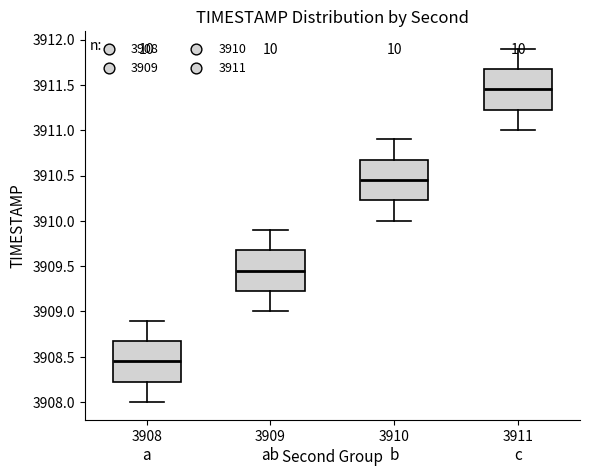

Reading left to right, read every box against the y-axis: the position of its median line, the range the box covers, and the ends of its whiskers. The values are not printed on the chart, so give them approximately, as read against the axis.

3908: median 3908.45, box 3908.25 to 3908.70, whiskers 3908.00 to 3908.90
3909: median 3909.45, box 3909.25 to 3909.70, whiskers 3909.00 to 3909.90
3910: median 3910.45, box 3910.25 to 3910.70, whiskers 3910.00 to 3910.90
3911: median 3911.45, box 3911.25 to 3911.70, whiskers 3911.00 to 3911.90